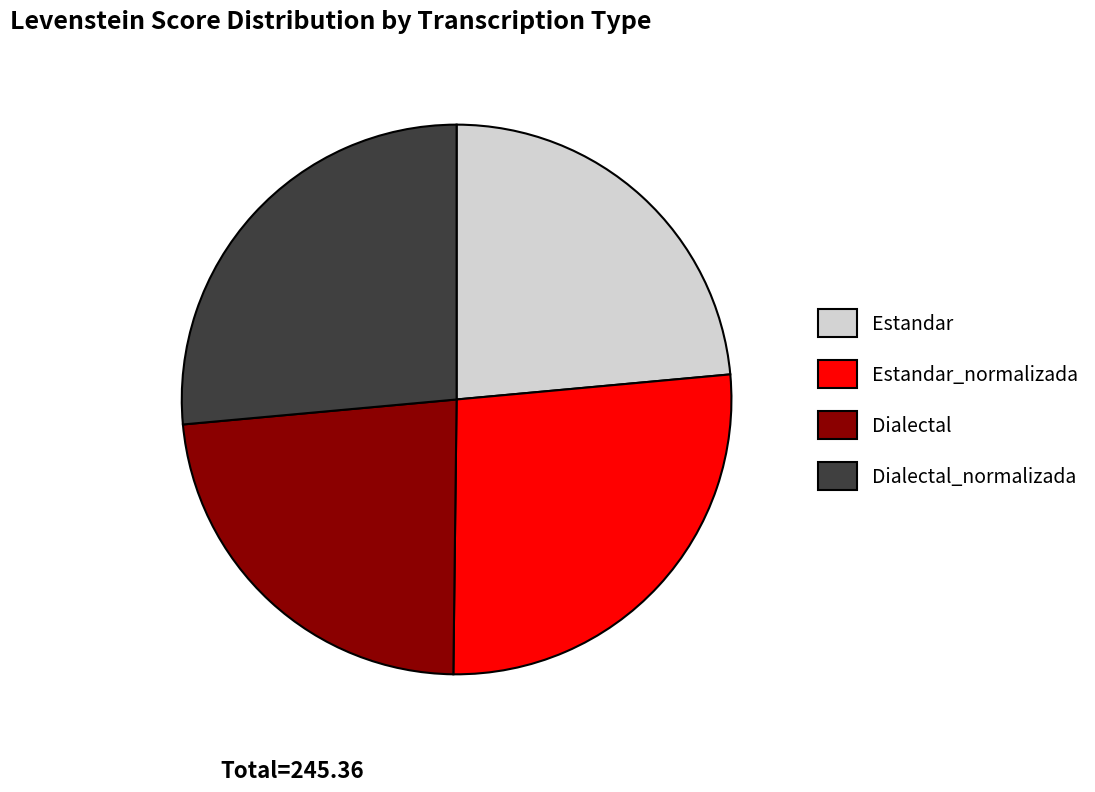

Does any single category account for the majority?

No